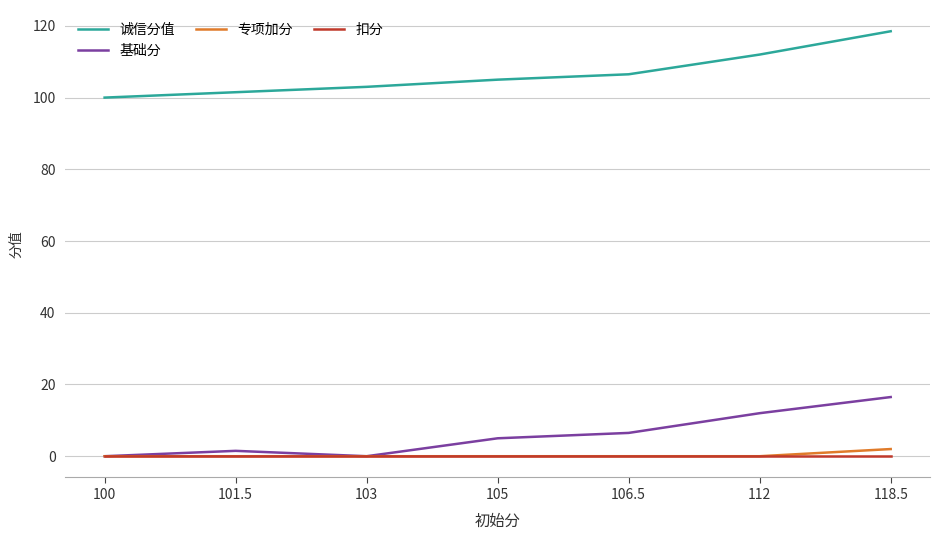

True or false: 基础分 has a value of -8.5 at 100.

False